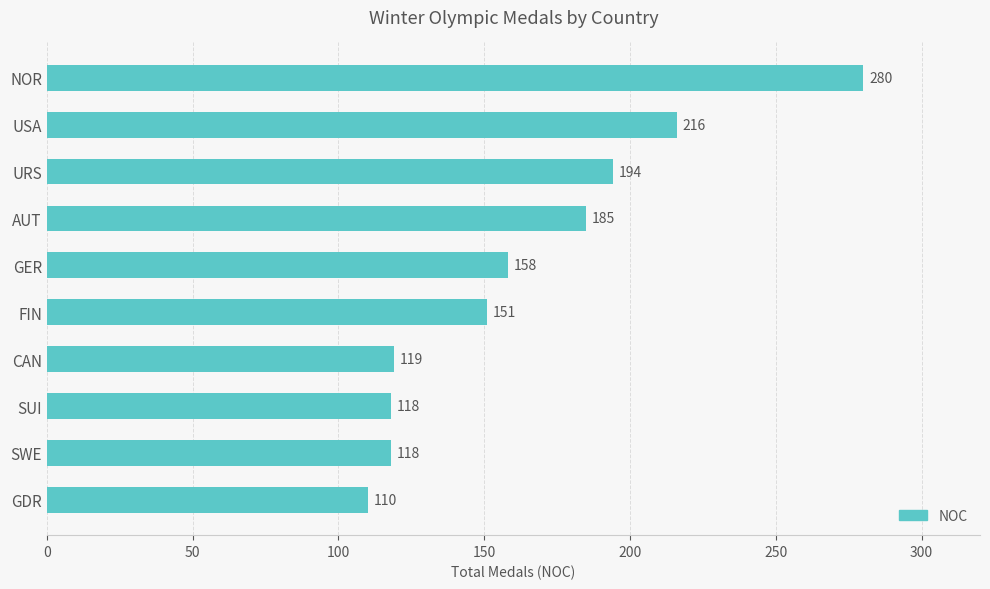

The chart shows a value of 119 at CAN. True or false?

True